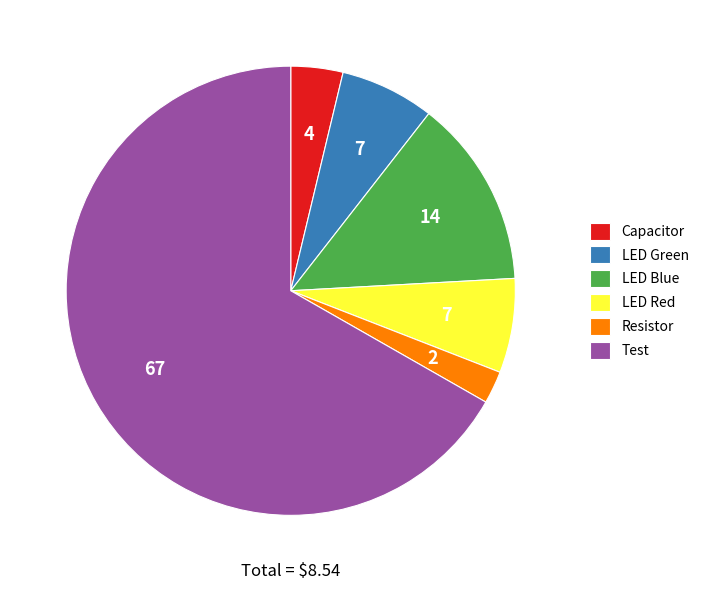

Which slice represents more than half of the pie?

Test